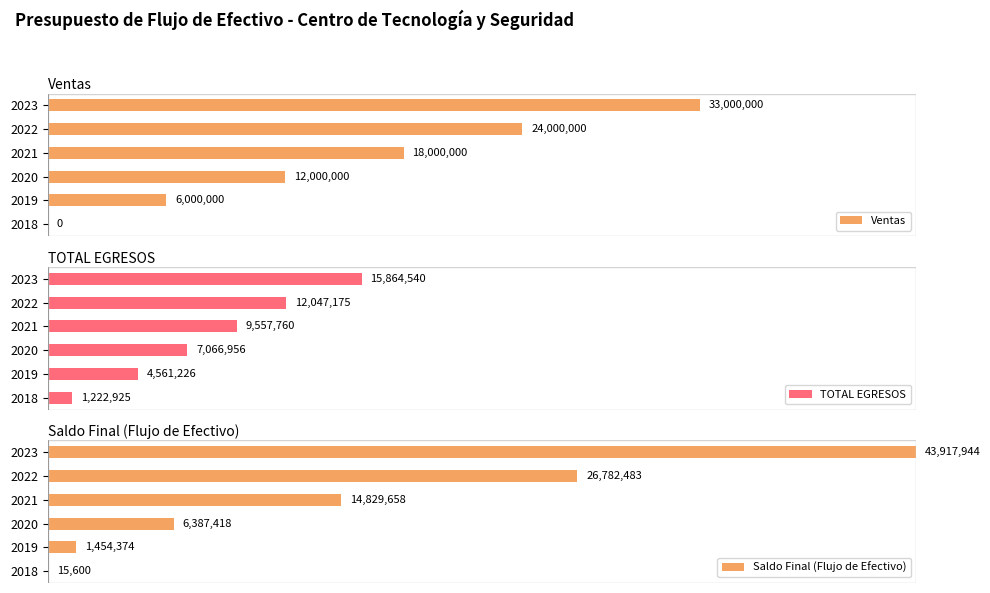

How many series are shown in this chart?

3